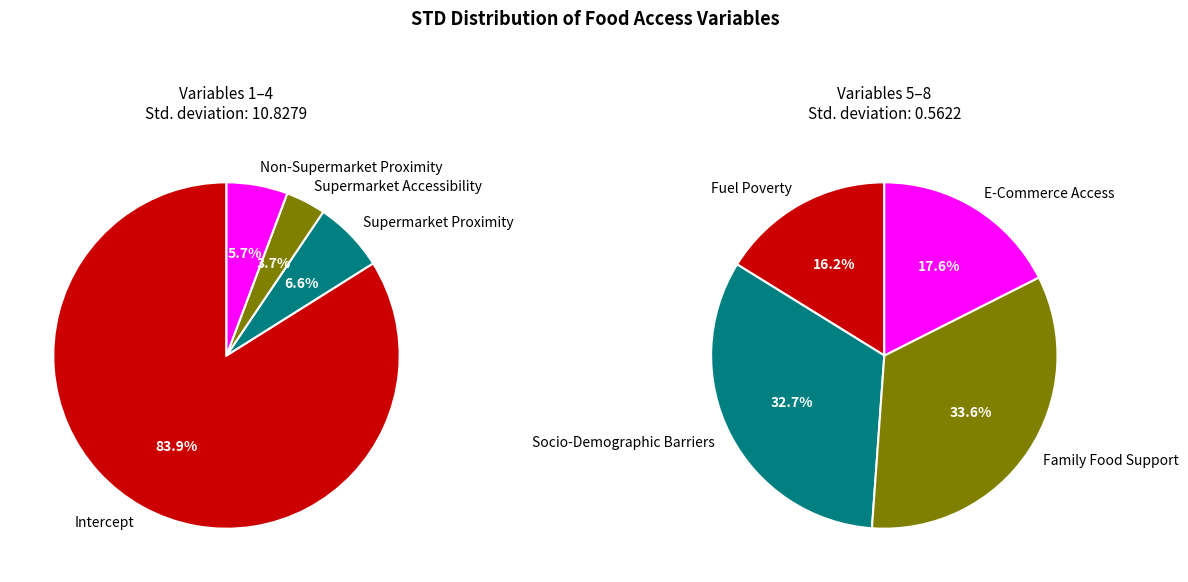

Which category accounts for the majority?

Intercept